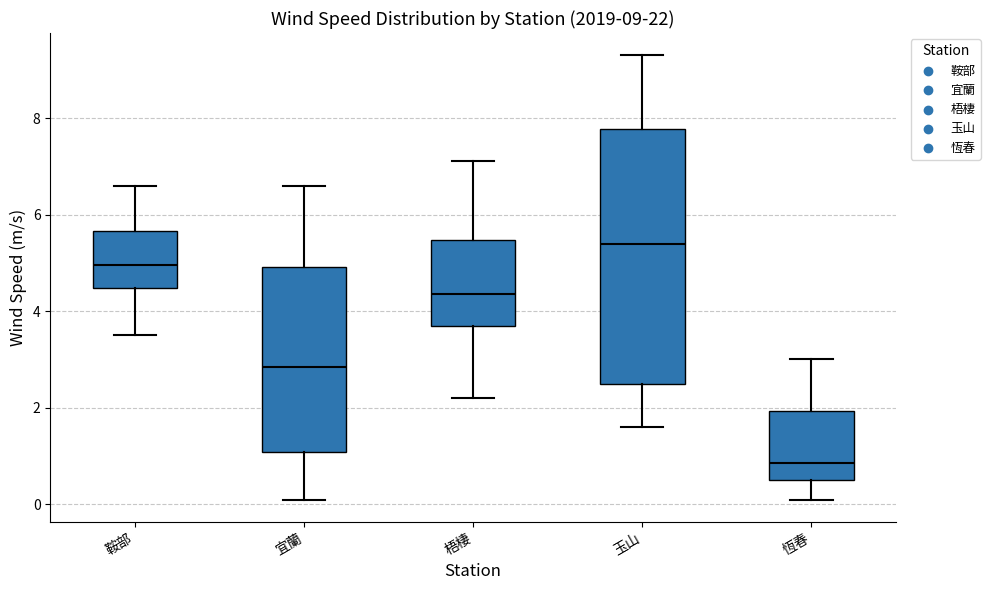

Comparing the boxes themselves (not the whiskers), which one is the tallest?

玉山